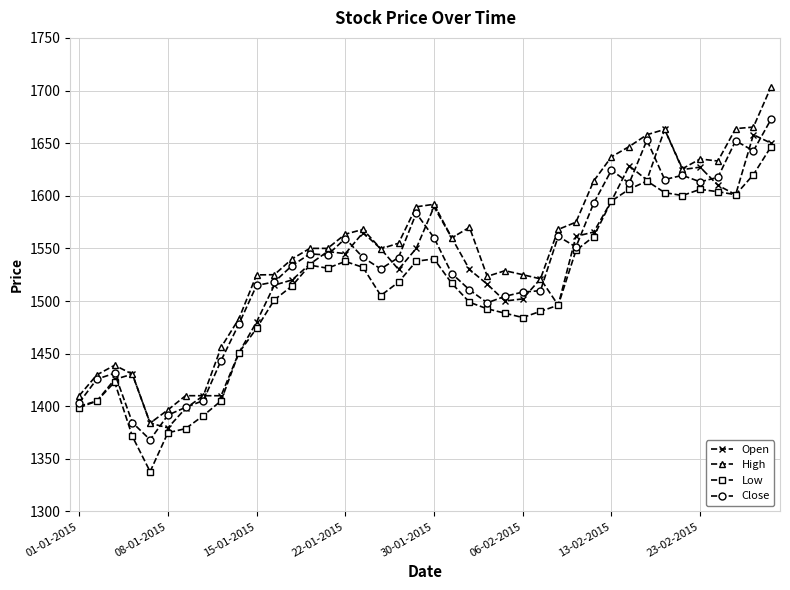

Which series has the widest spread of values?

High